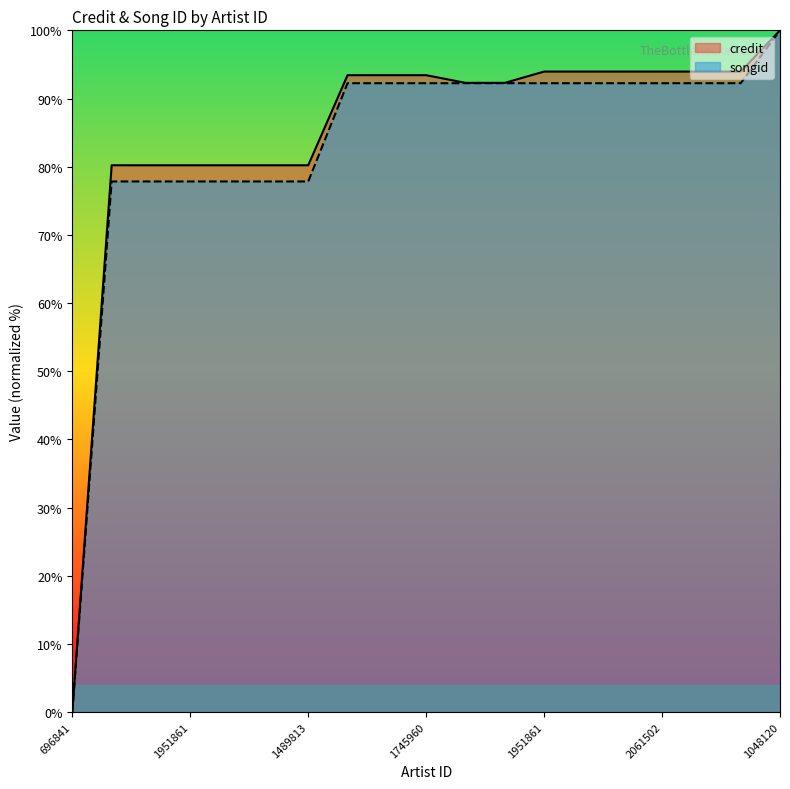

True or false: songid and credit cross at least once.

False